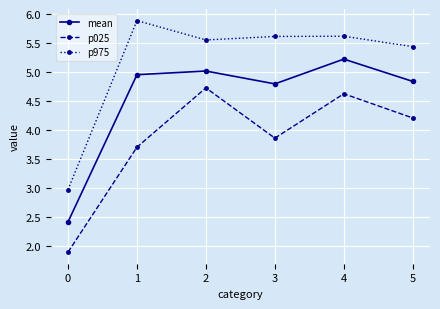

Which series changed the most between 2 and 3?

p025